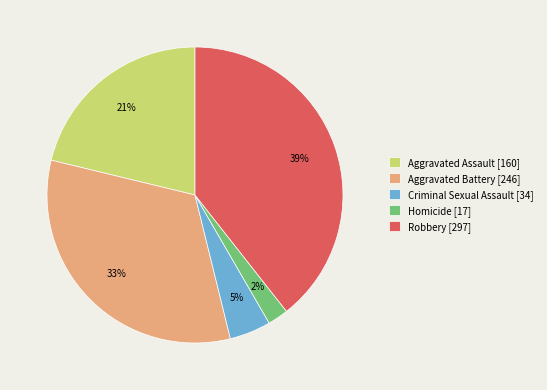

Which has a higher value, Criminal Sexual Assault [34] or Homicide [17]?

Criminal Sexual Assault [34]